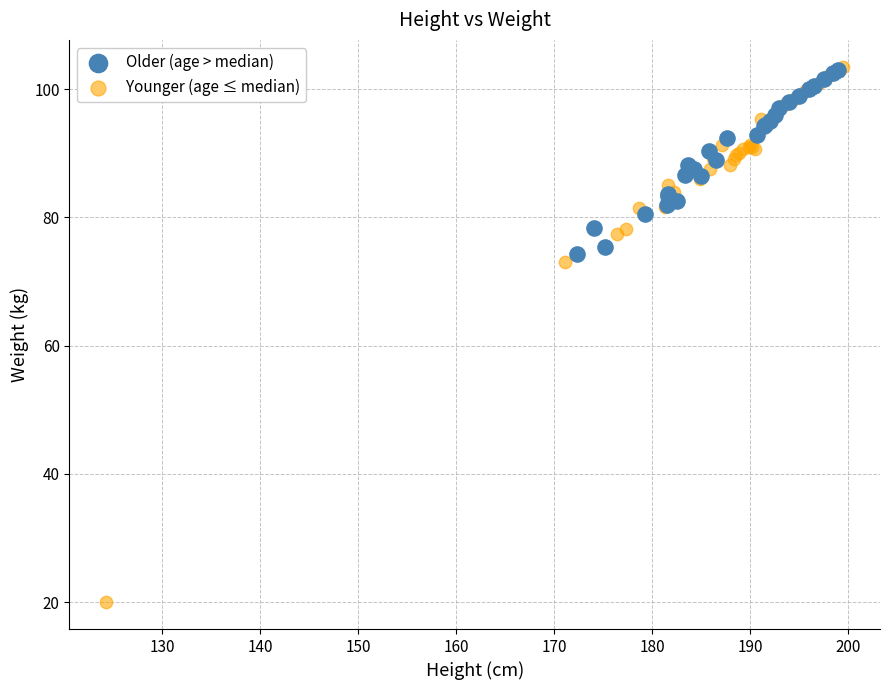

Which series contains the lowest Y value?

Younger (age ≤ median)